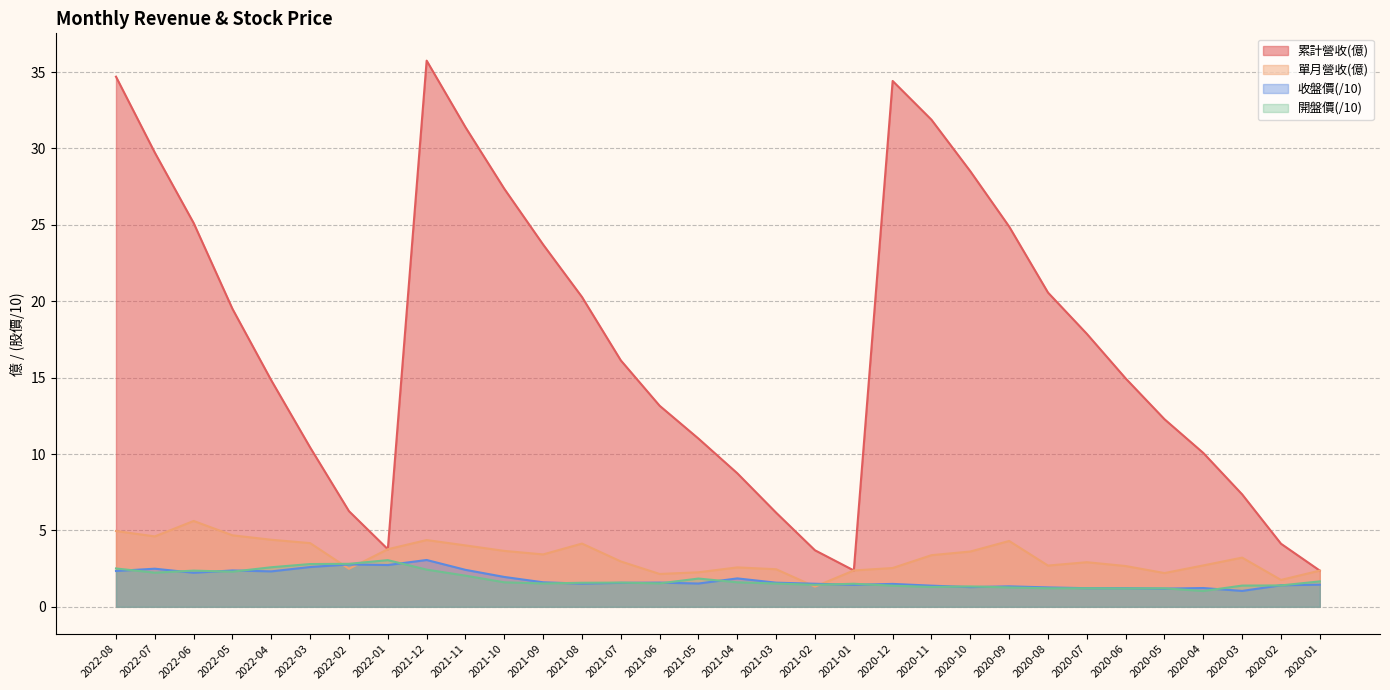

What is the difference between the second highest and minimum values in the 累計營收(億) series?

32.3